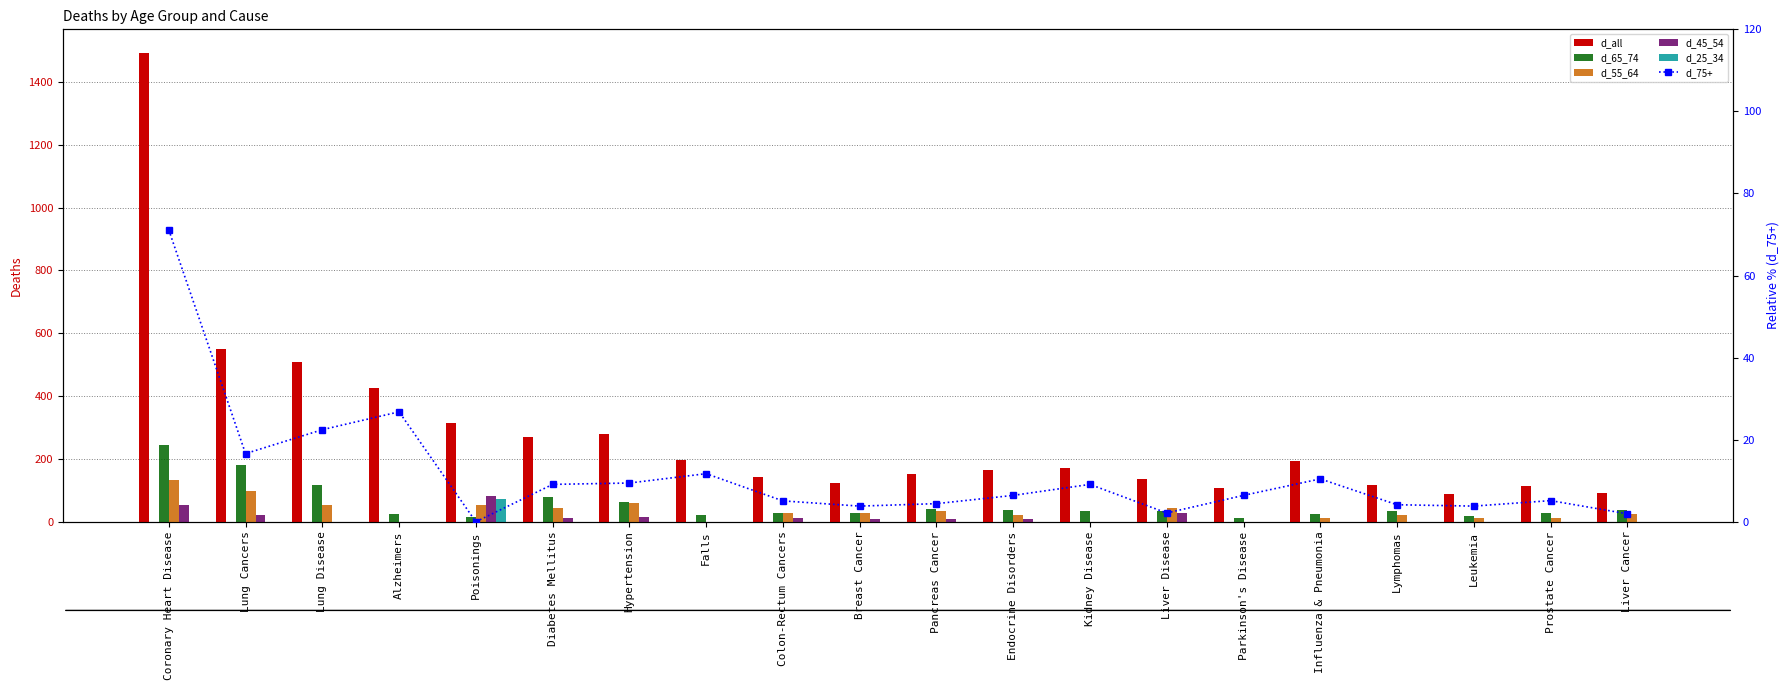

The value of d_45_54 at Lymphomas is 44.0. True or false?

False